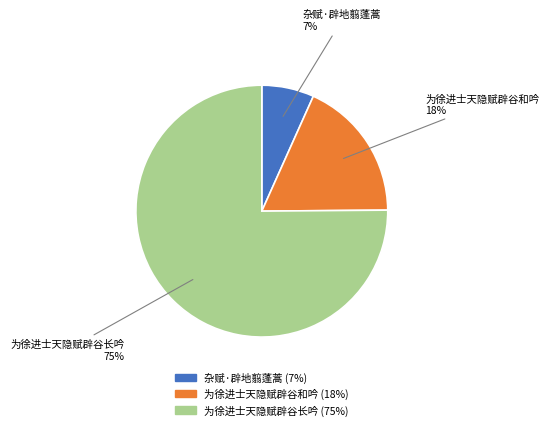

Is the sum of 为徐进士天隐赋辟谷长吟 and 杂赋·辟地翦蓬蒿 greater than half?

Yes